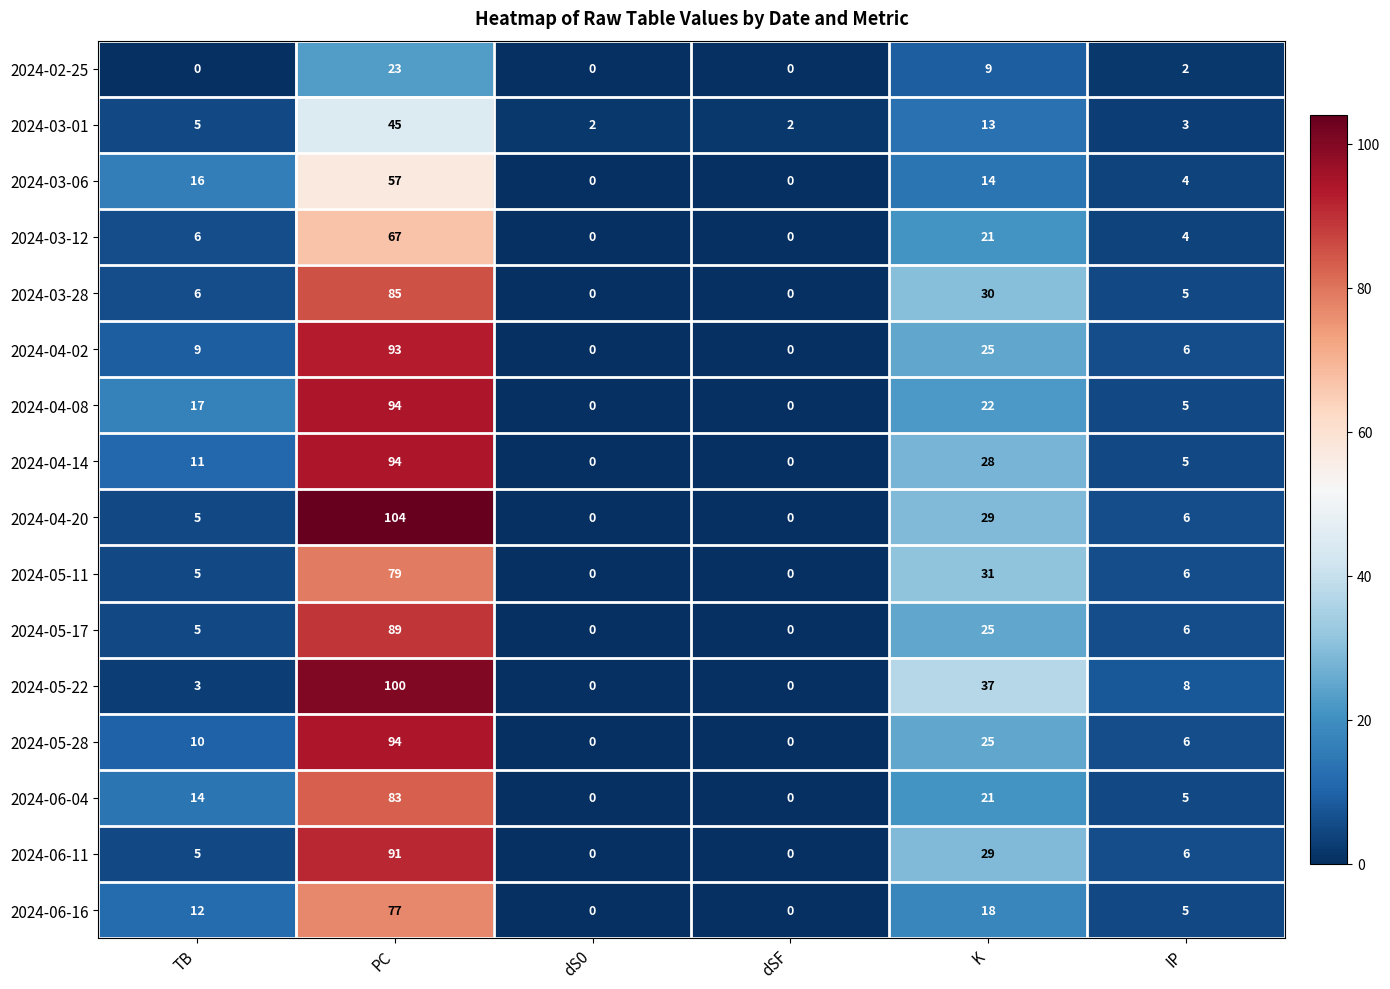

Which series has the widest spread of values?

2024-04-20